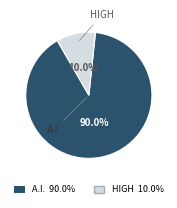

Is there a majority slice in this chart?

Yes